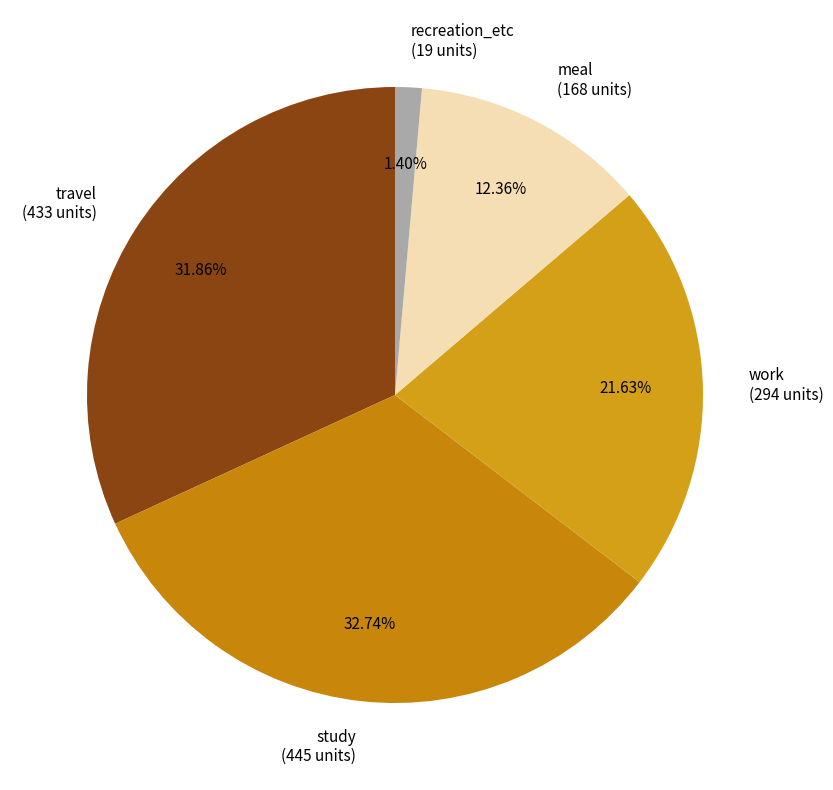

Is it true that travel is 32% of the pie?

True